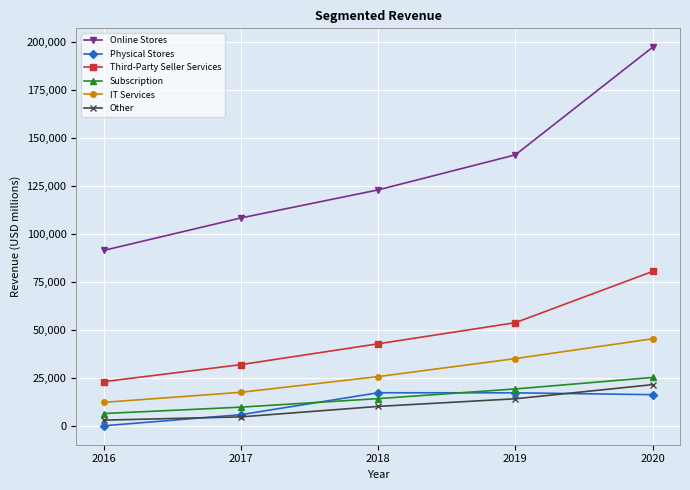

True or false: IT Services and Online Stores cross at least once.

False